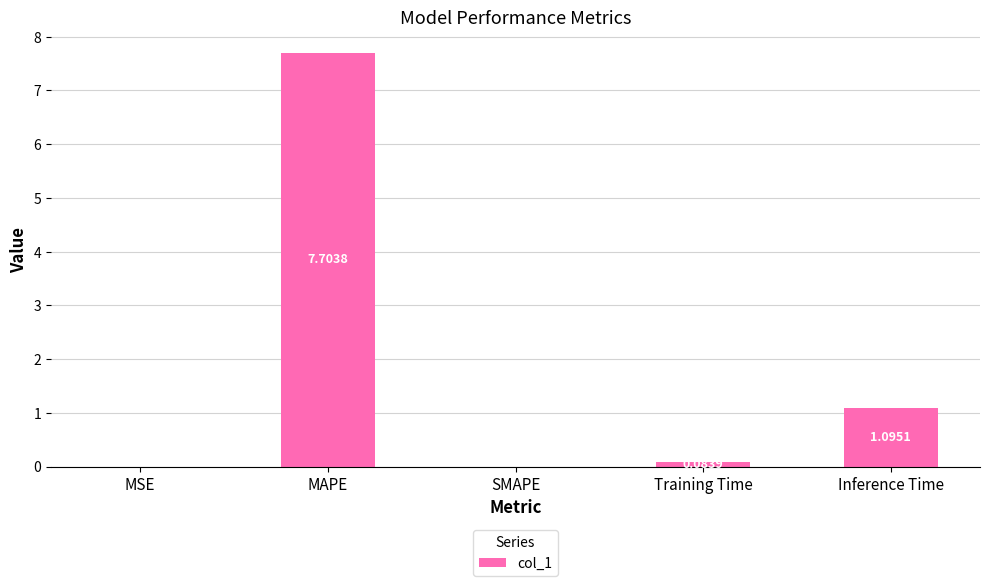

What is the sum of all values?

8.9